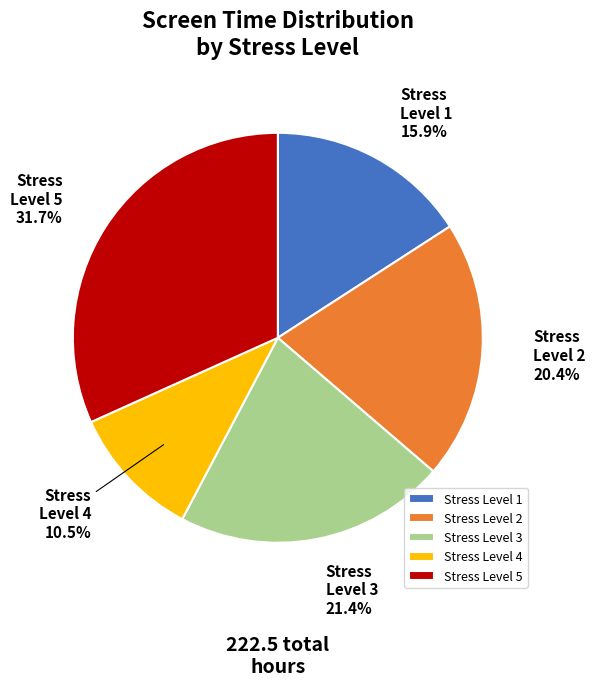

To the nearest percent, what is the difference between the Stress Level 2 and Stress Level 5 slice percentages?

11%